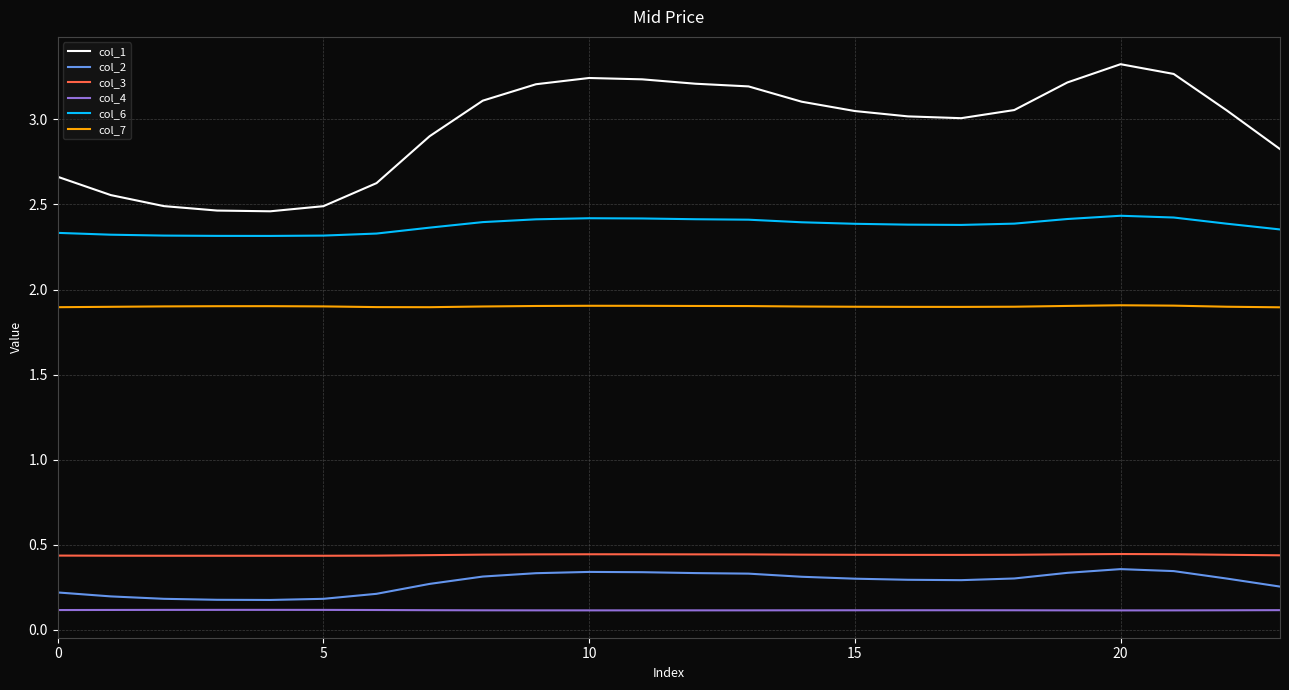

What are all the series names shown in the legend?

col_1, col_2, col_3, col_4, col_6, col_7